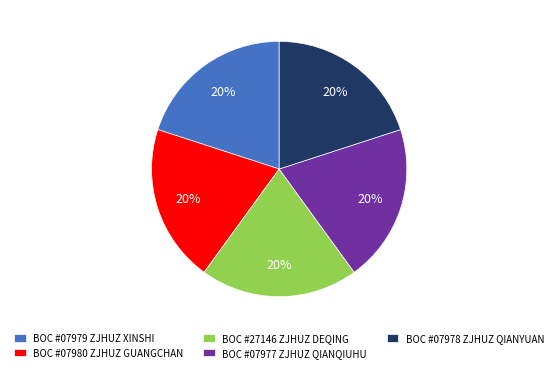

Count the number of slices in the pie.

5